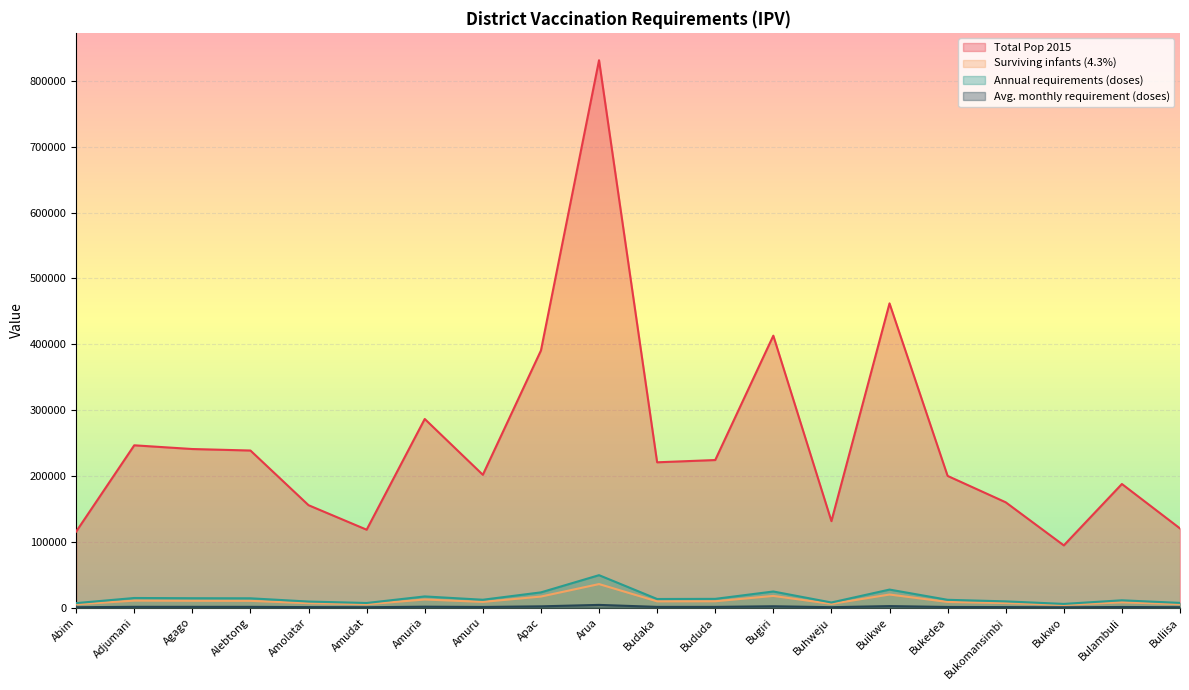

True or false: Total Pop 2015 and Surviving infants (4.3%) intersect in this chart.

False